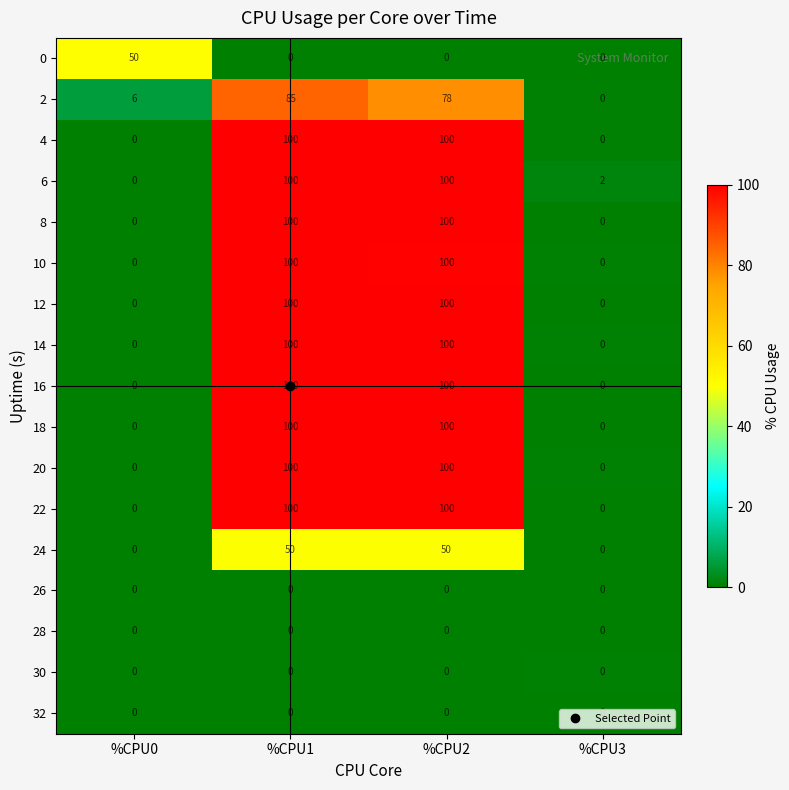

Count the 22 values in the range 0 to 100.

4